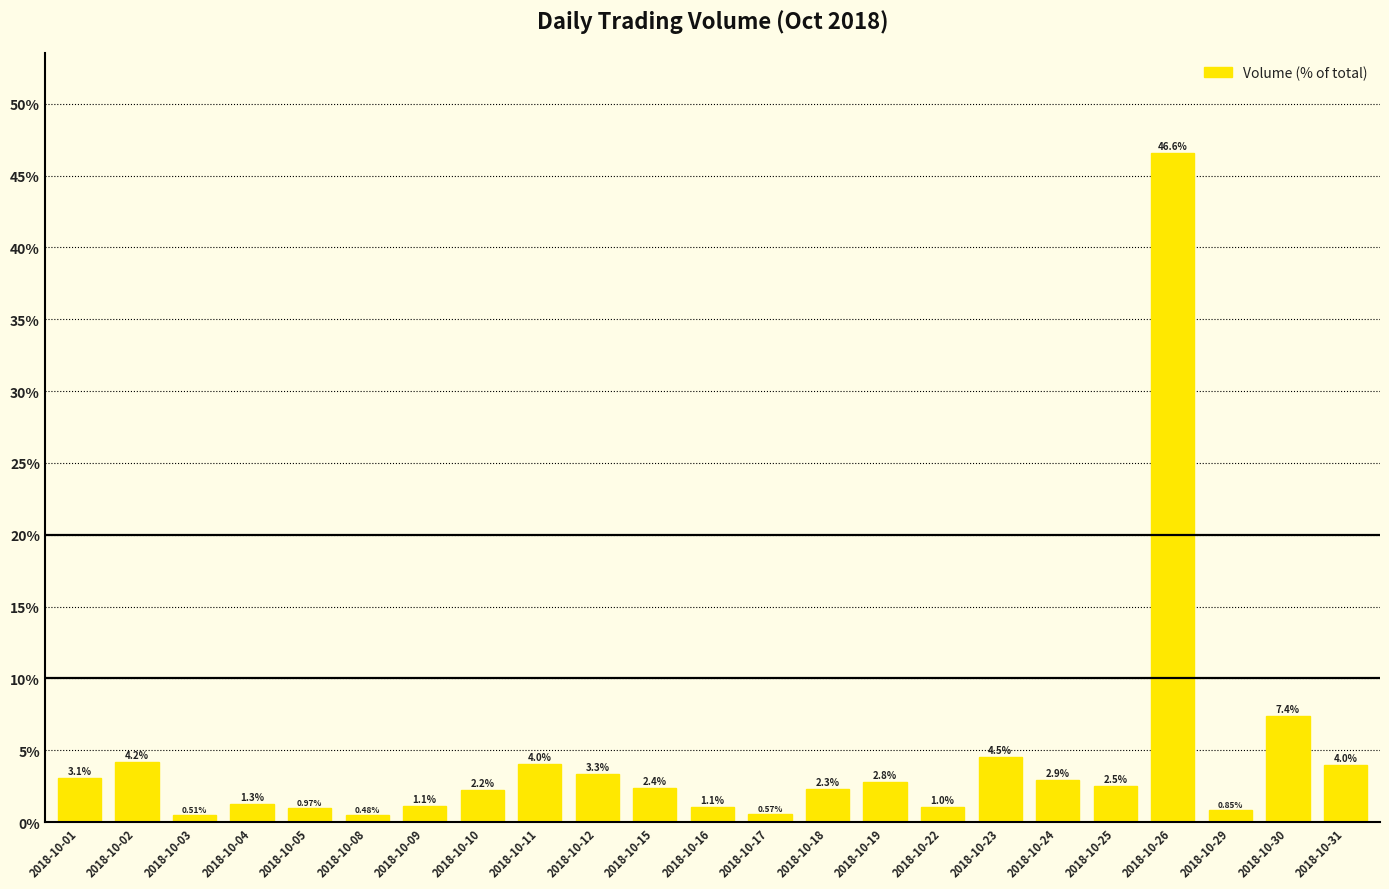

Rank the categories by value from lowest to highest.

2018-10-08, 2018-10-03, 2018-10-17, 2018-10-29, 2018-10-05, 2018-10-22, 2018-10-16, 2018-10-09, 2018-10-04, 2018-10-10, 2018-10-18, 2018-10-15, 2018-10-25, 2018-10-19, 2018-10-24, 2018-10-01, 2018-10-12, 2018-10-31, 2018-10-11, 2018-10-02, 2018-10-23, 2018-10-30, 2018-10-26